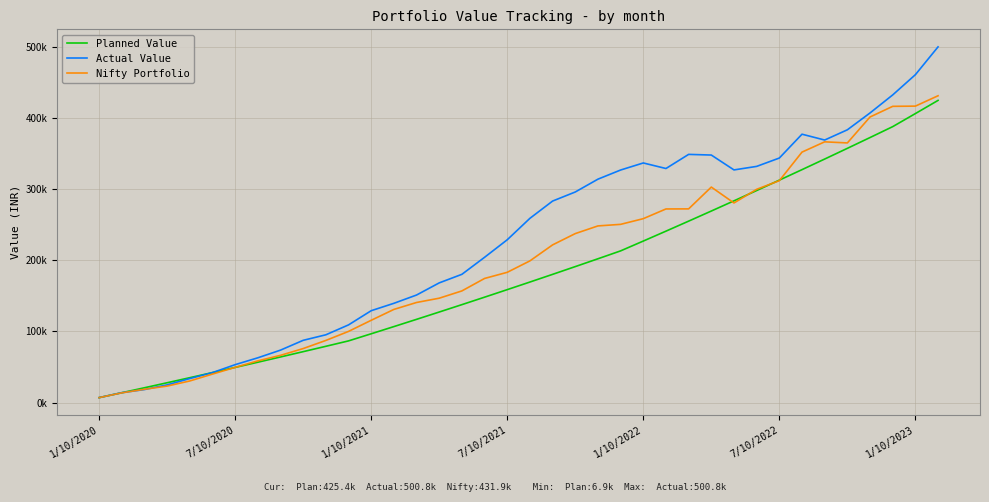

What are all the series names shown in the legend?

Planned Value, Actual Value, Nifty Portfolio